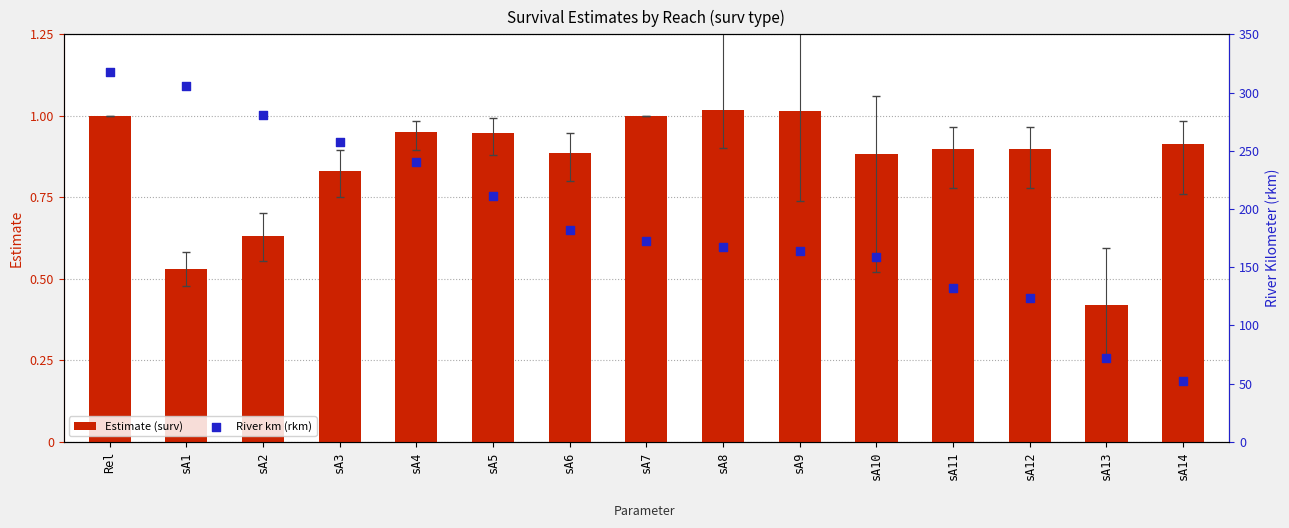

Which series contains the highest Y value?

River km (rkm)